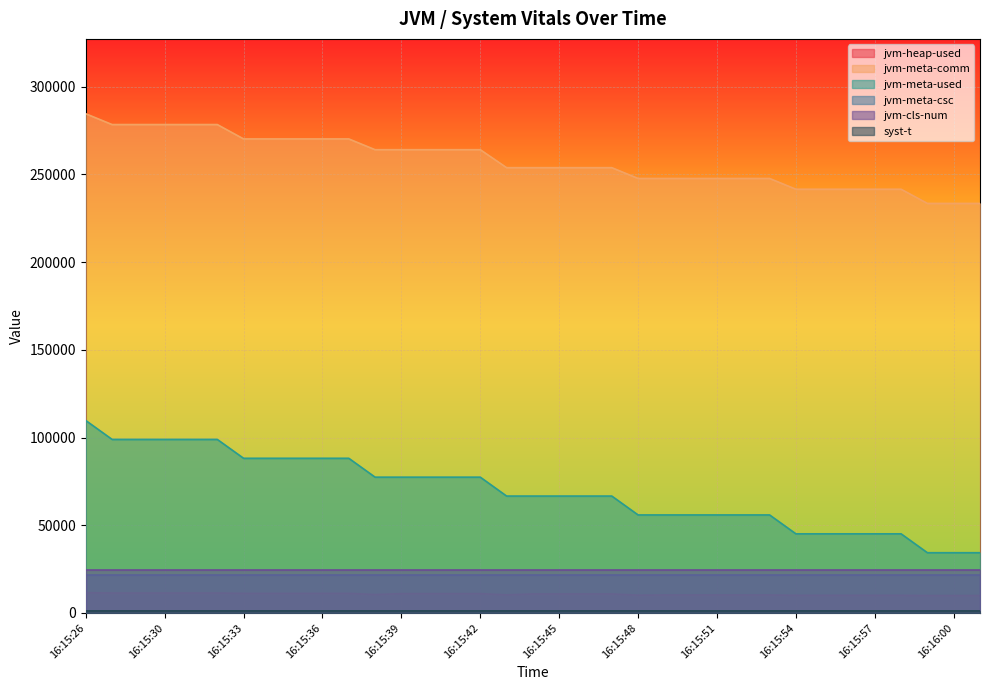

What is the label of the 11th point from the right?

16:15:51